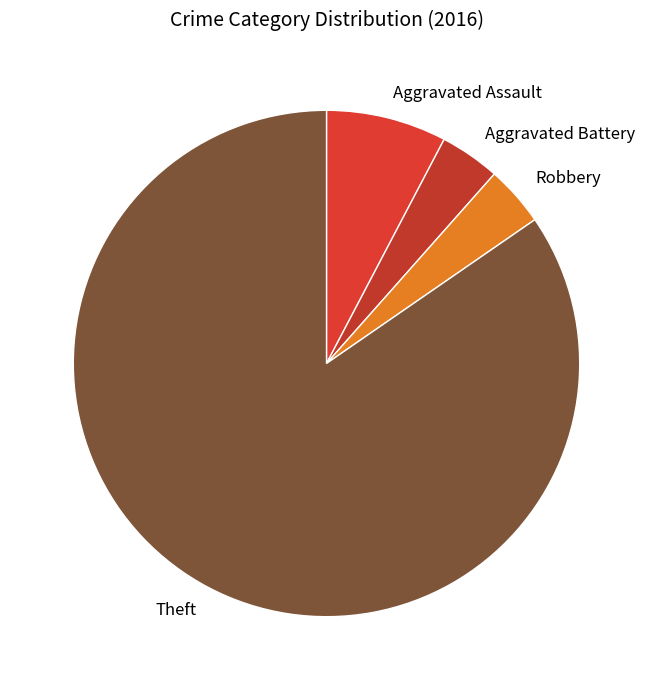

What is the largest slice in the pie chart?

Theft